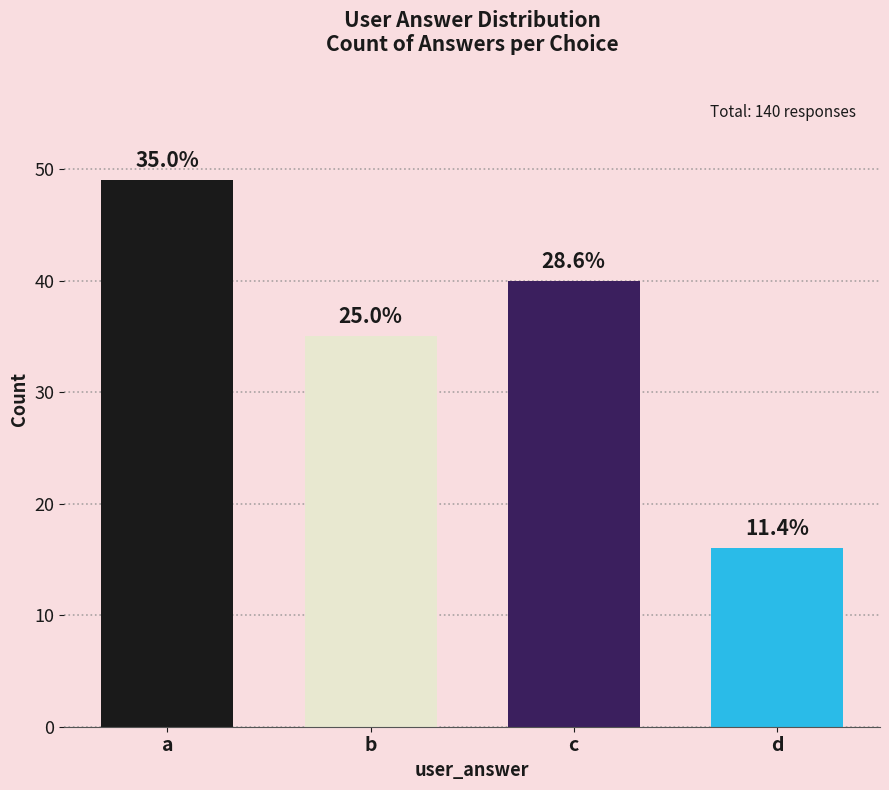

Between b and d, which is larger?

b